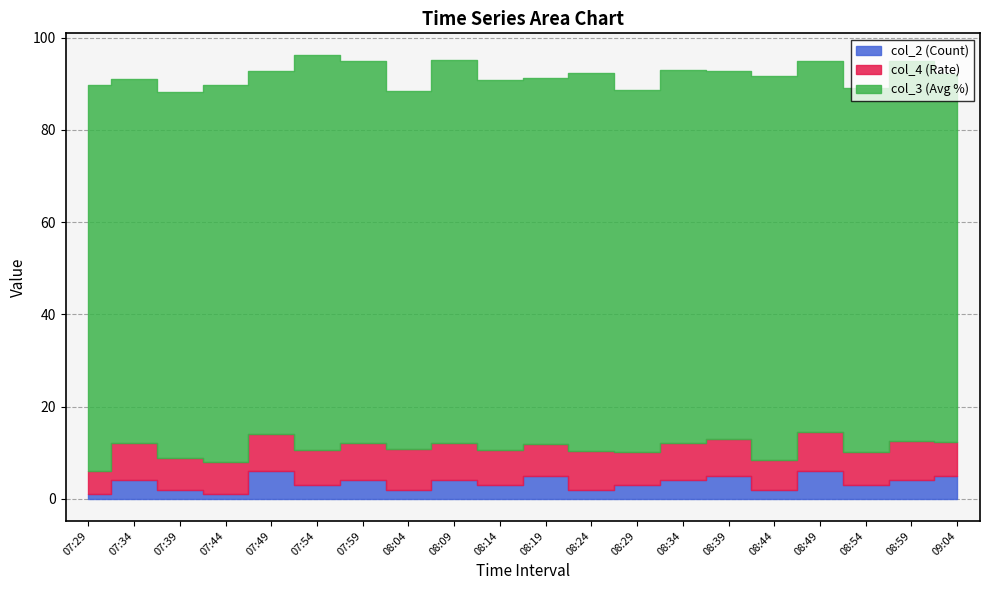

Rank the series by their maximum value, from lowest to highest.

col_2, col_4, col_3